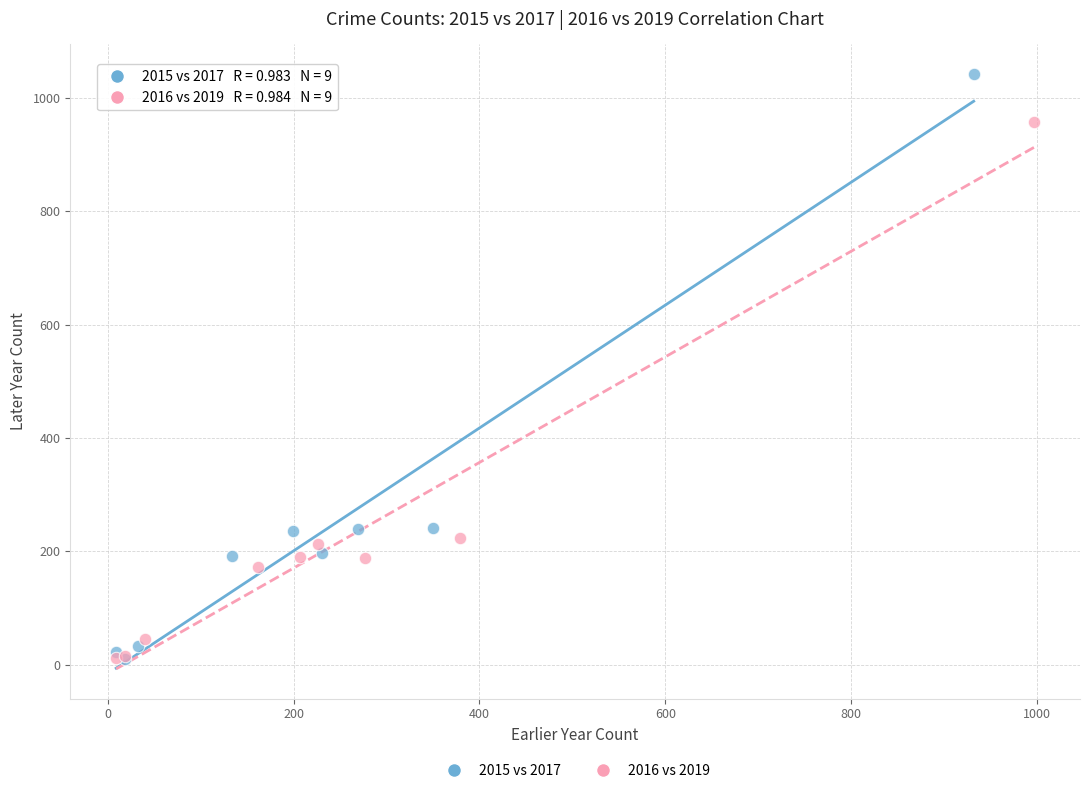

Which series contains the highest Y value?

2015 vs 2017